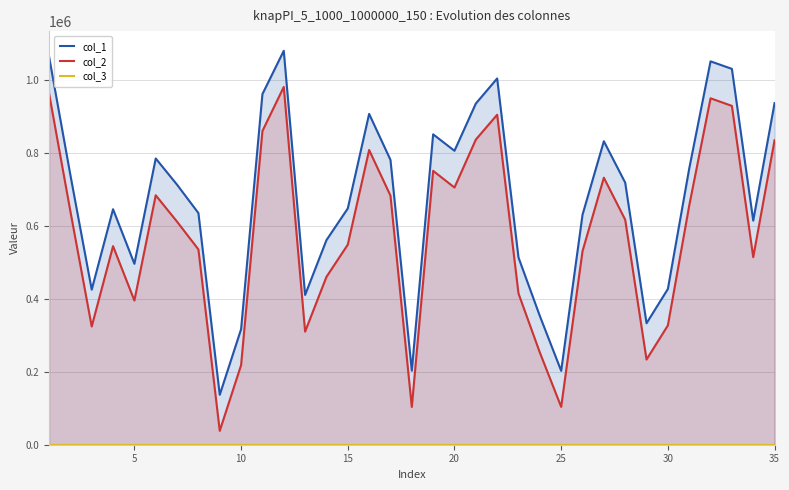

What is the value of the col_1 point at the 2nd from the left?

739782